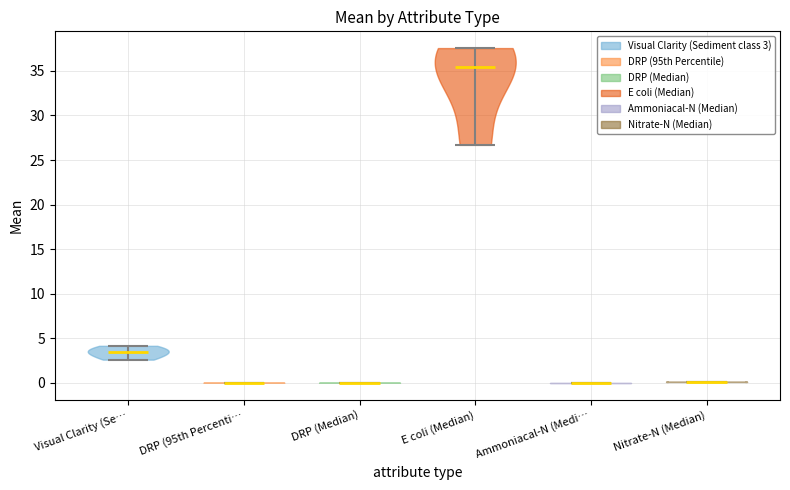

What is the highest point the violin for Nitrate-N (Median) reaches on the y-axis? The values are not printed on the chart, so give them approximately, as read against the axis.

0.0